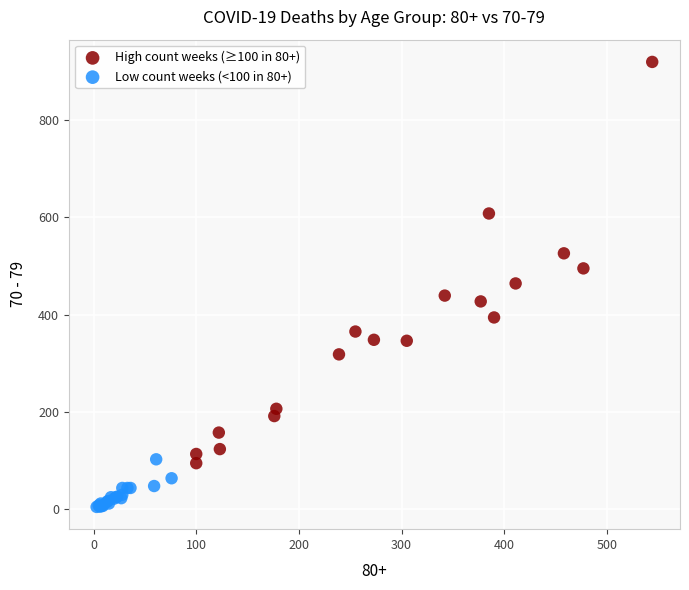

Which series contains the lowest Y value?

Low count weeks (<100 in 80+)